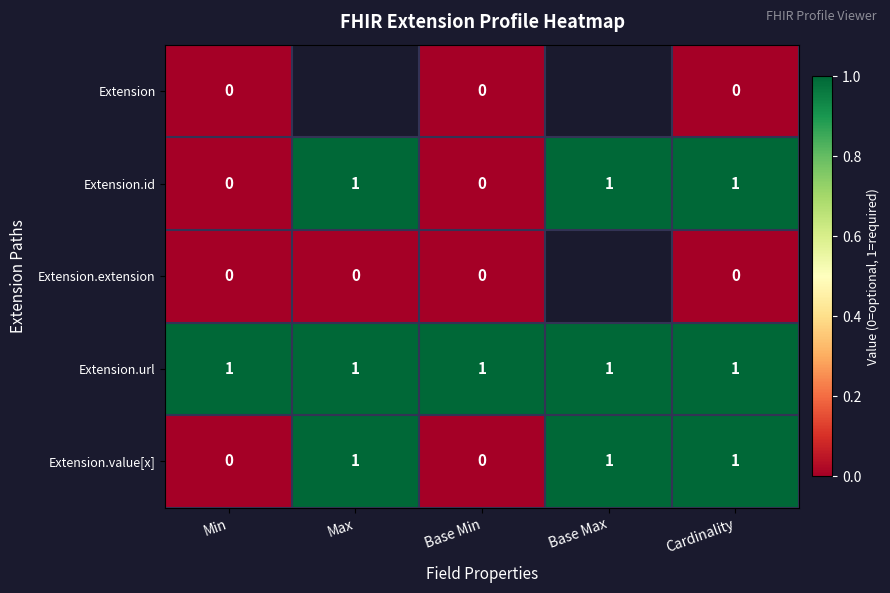

At which category is the sum across all series the highest?

Cardinality